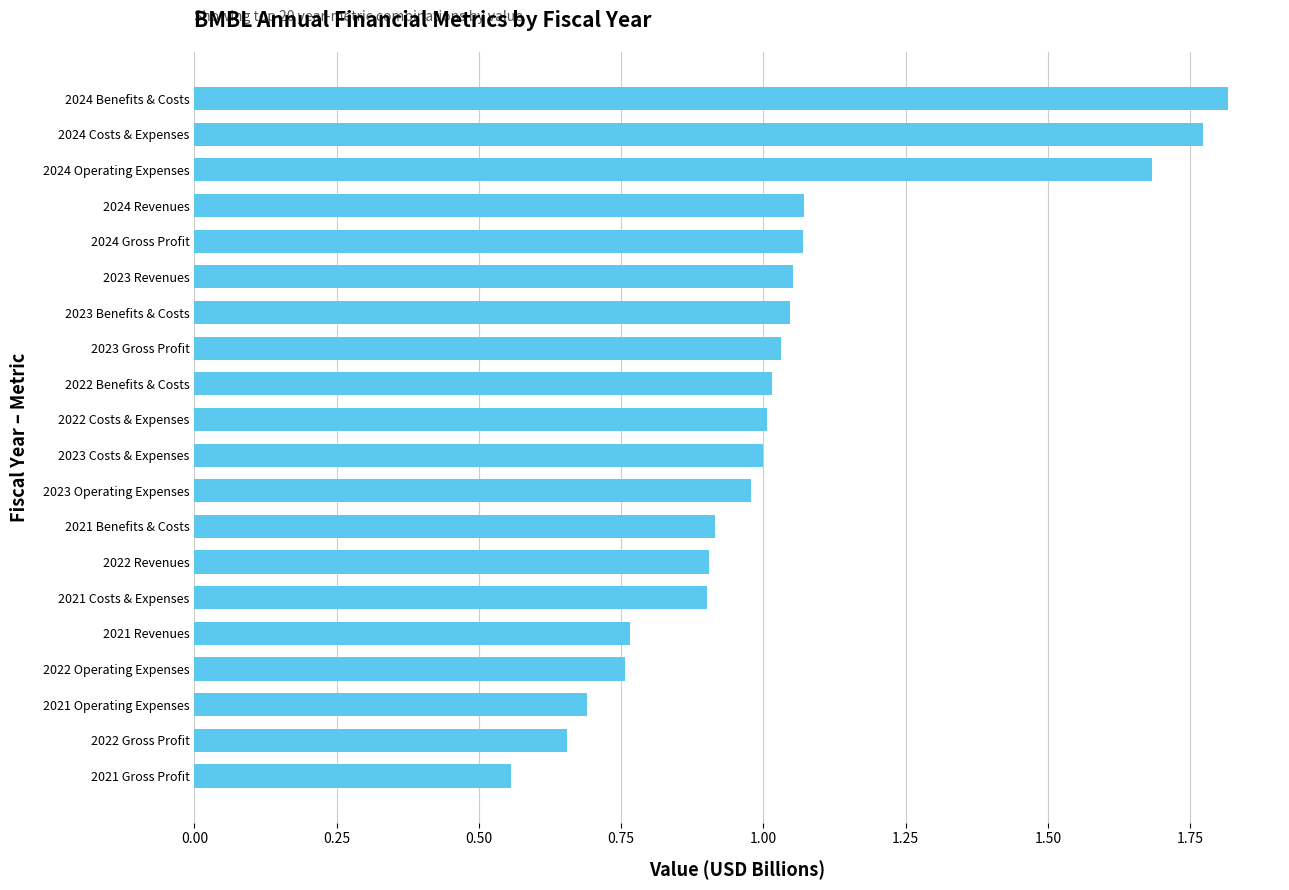

Does the chart contain any negative values?

No